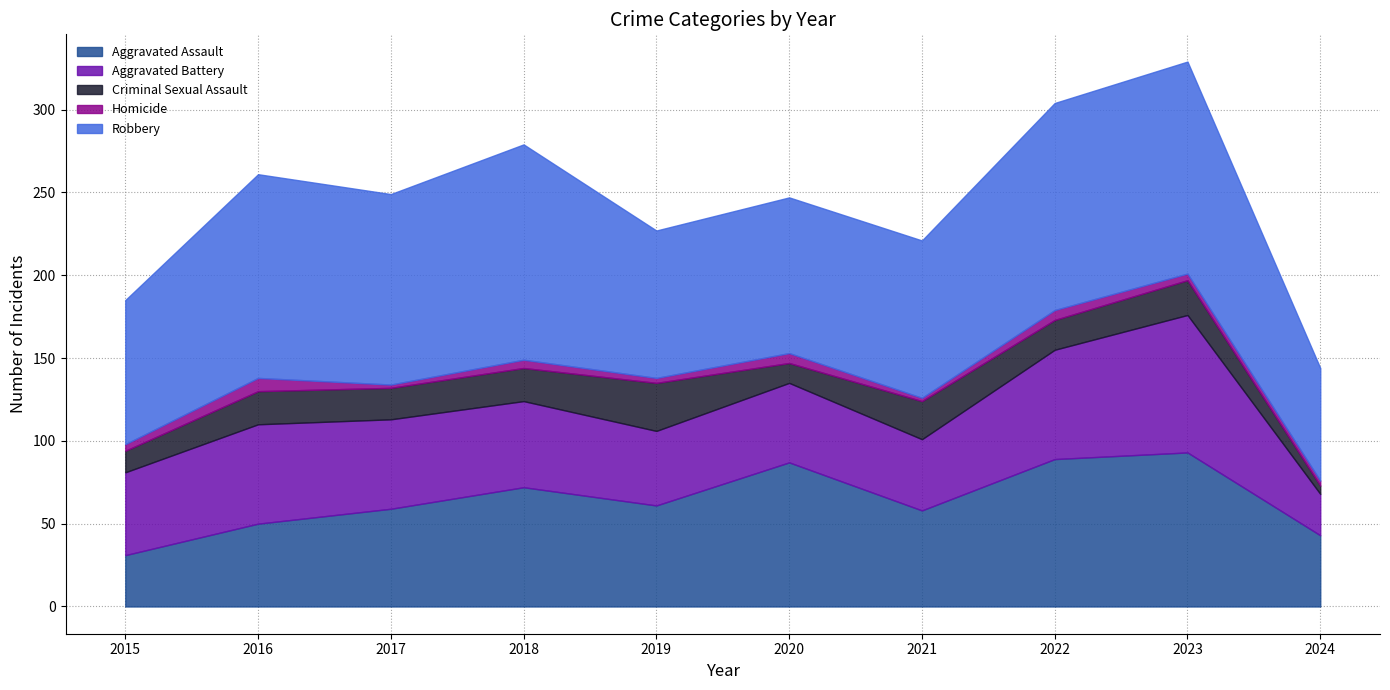

Which category has the lowest value in the Homicide series?

2017